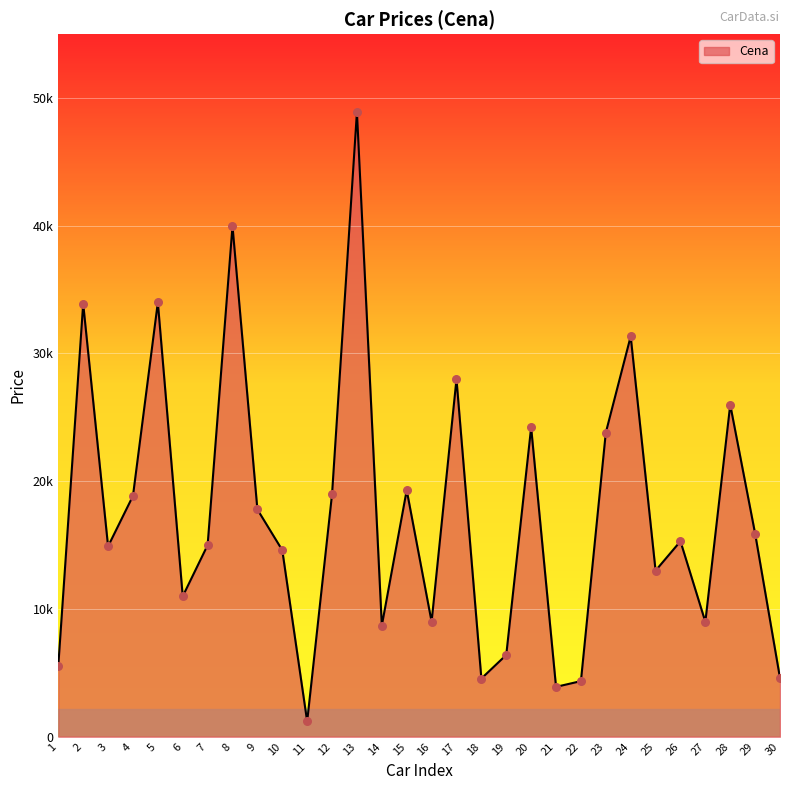

What is the change in value from 3 to 16?

-5901